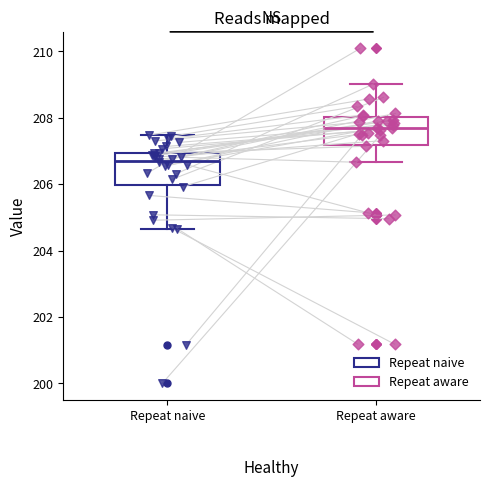

Reading left to right, transcribe this box plot: for each box, give where its median line is, the range the box spans, and where its two whiskers end, as read against the y-axis. The values are not printed on the chart, so give them approximately, as read against the axis.

Repeat naive: median 206.8, box 206.0 to 207.0, whiskers 204.6 to 207.4
Repeat aware: median 207.6, box 207.2 to 208.0, whiskers 206.6 to 209.0